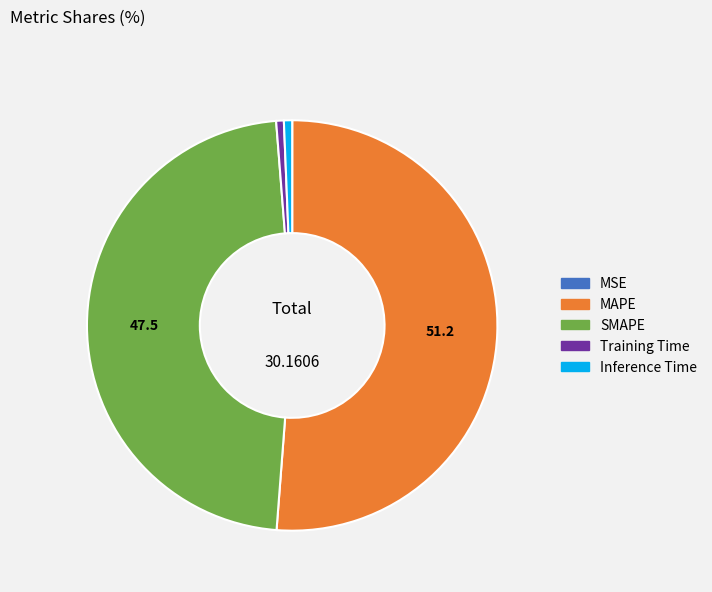

Is there a majority slice in this chart?

Yes